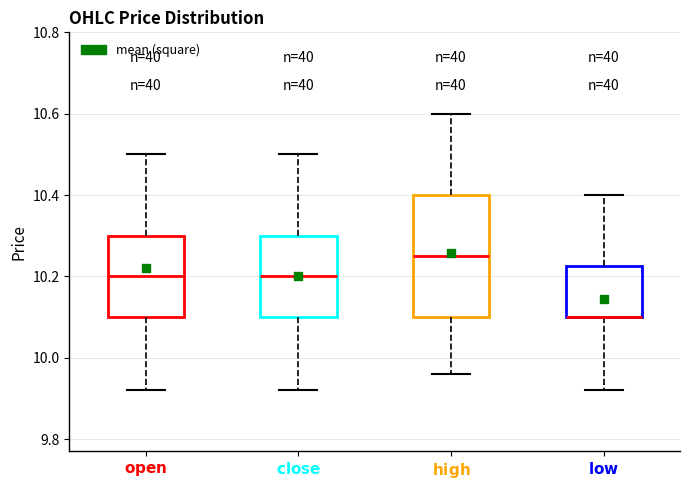

Reading left to right, read every box against the y-axis: the position of its median line, the range the box covers, and the ends of its whiskers. The values are not printed on the chart, so give them approximately, as read against the axis.

$\bf{open}$: median 10.20, box 10.10 to 10.30, whiskers 9.92 to 10.50
$\bf{close}$: median 10.20, box 10.10 to 10.30, whiskers 9.92 to 10.50
$\bf{high}$: median 10.26, box 10.10 to 10.40, whiskers 9.96 to 10.60
$\bf{low}$: median 10.10 (drawn on the box's lower edge), box 10.10 to 10.22, whiskers 9.92 to 10.40